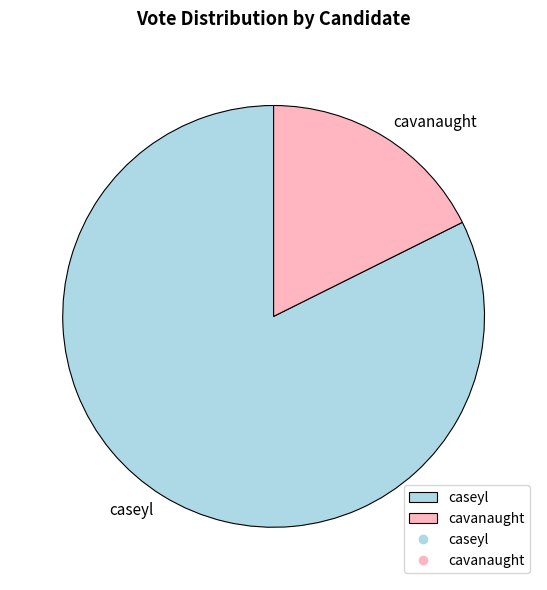

What is the ratio of the value at caseyl to the value at cavanaught?

4.7